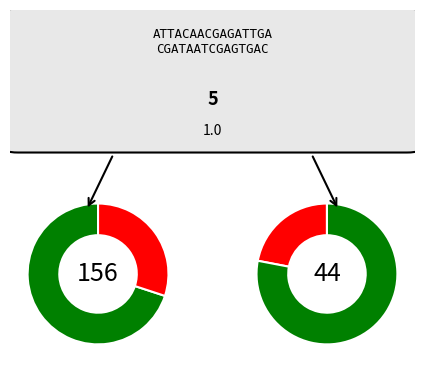

Count the number of slices in the pie.

2